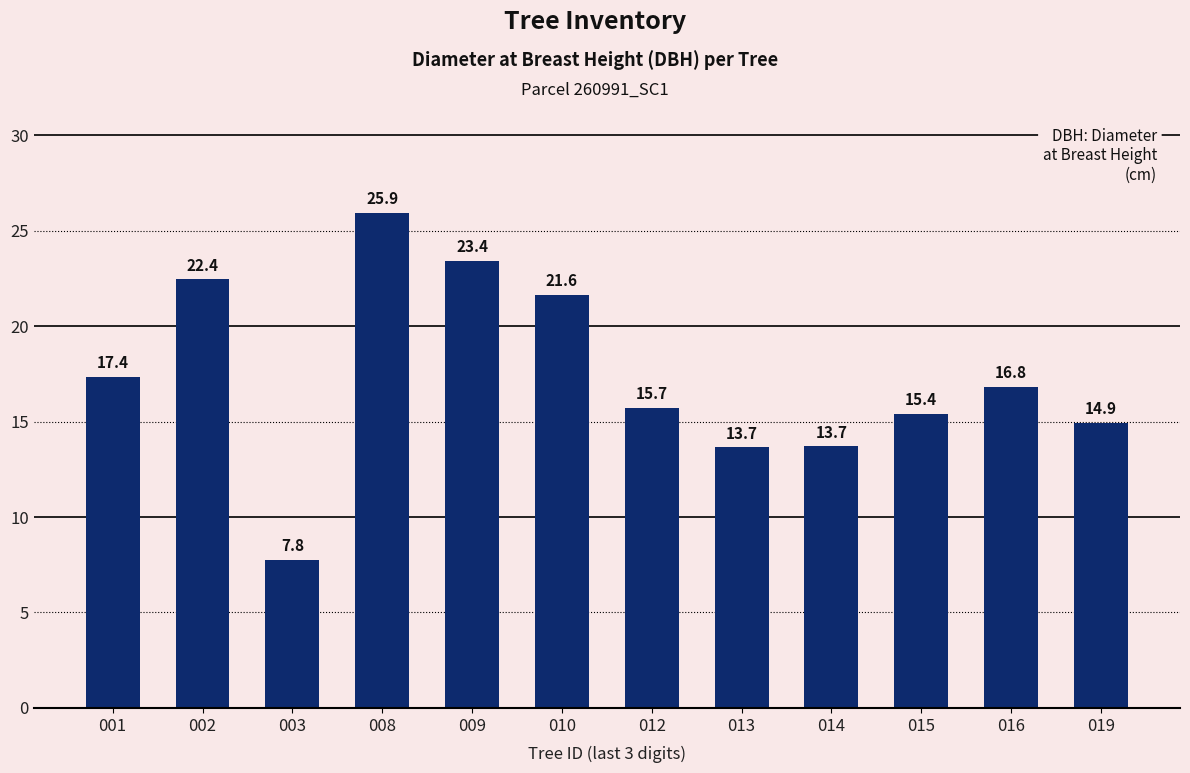

What is the sum of the values at 016 and 001?

34.2